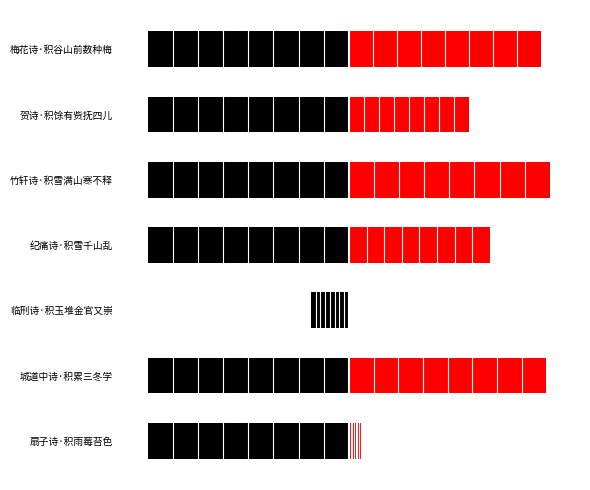

What is the difference between the maximum and minimum values in the col_0_left series?

146274